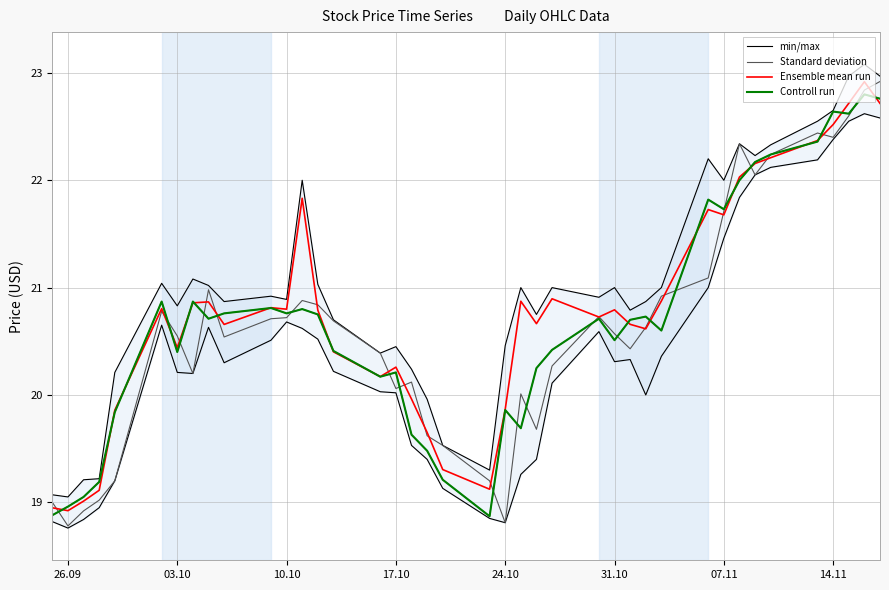

How many values in the Ensemble mean run series exceed 20?

30